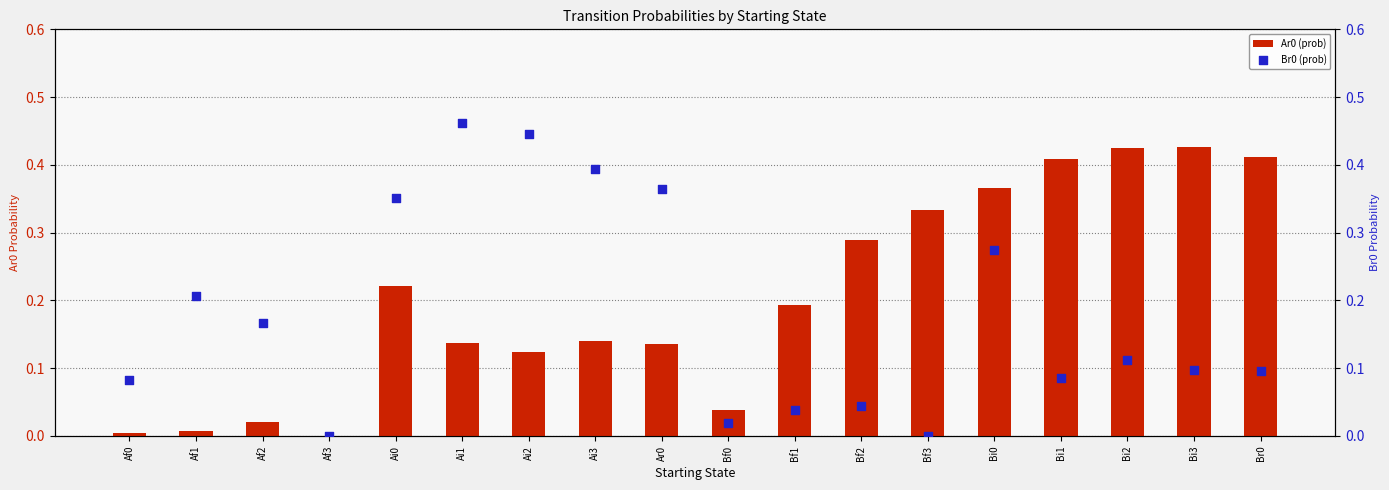

Which series has the largest total across all categories?

Ar0 (prob)